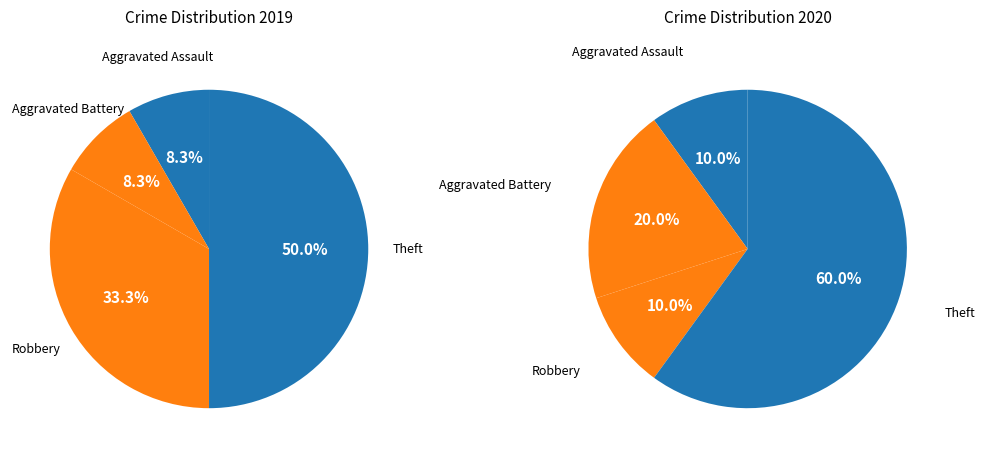

Which slice is the largest?

Theft